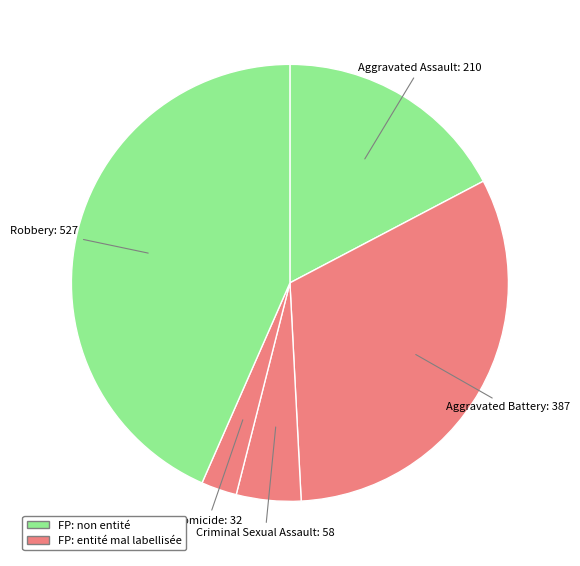

How many slices are in this pie chart?

5